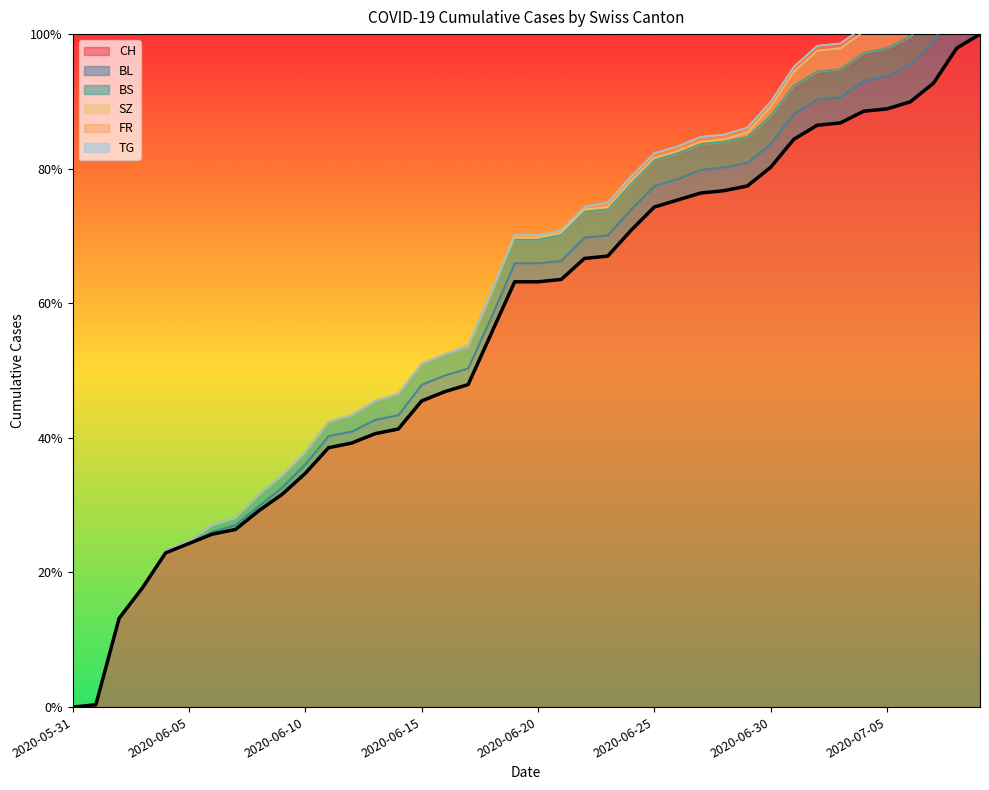

True or false: SZ and BL intersect in this chart.

False